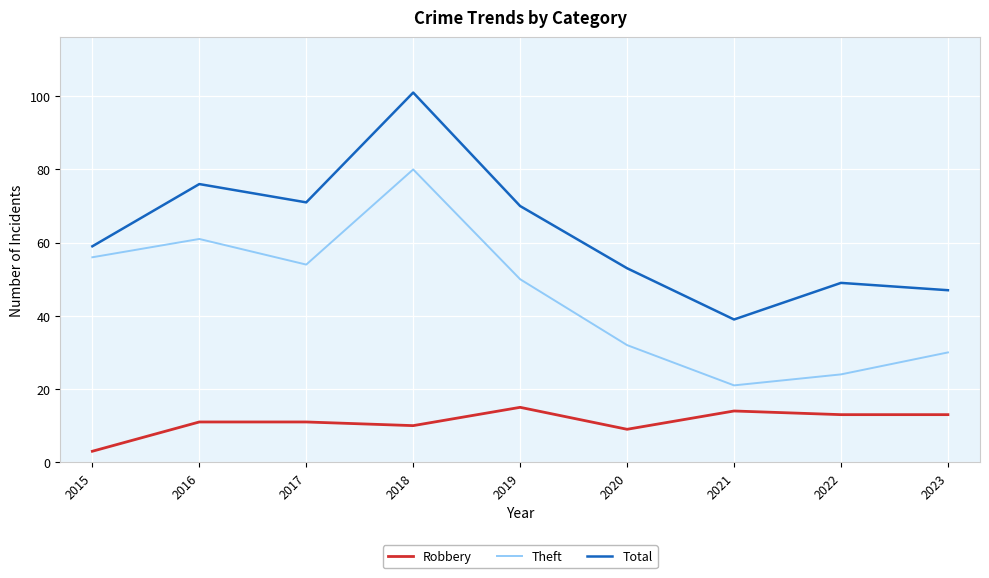

What is the maximum value for Robbery?

15